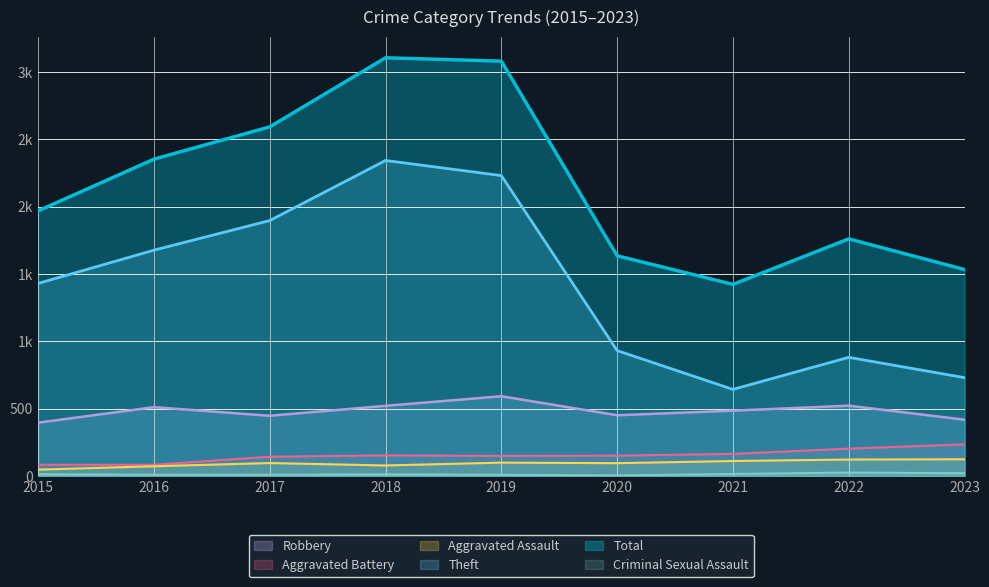

Where is Theft nearest to the value 1492?

2015